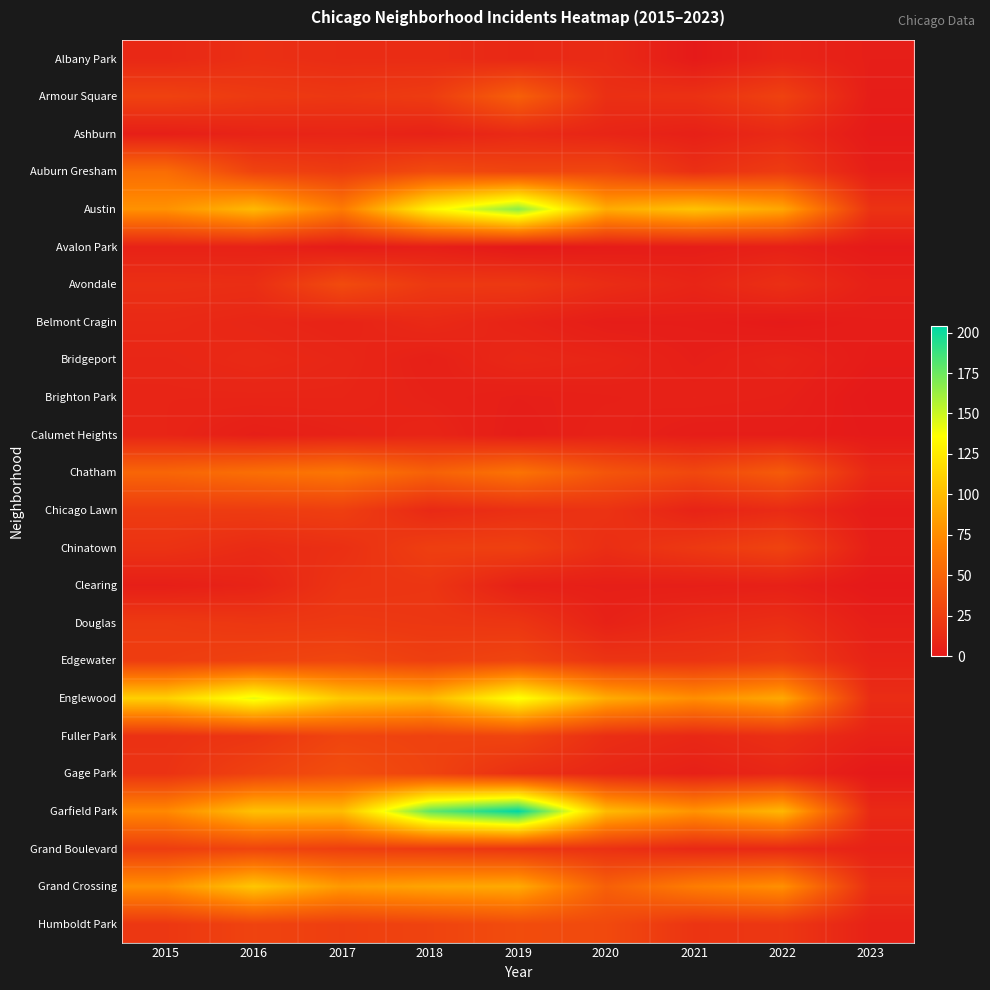

Which series has the largest total across all categories?

Garfield Park